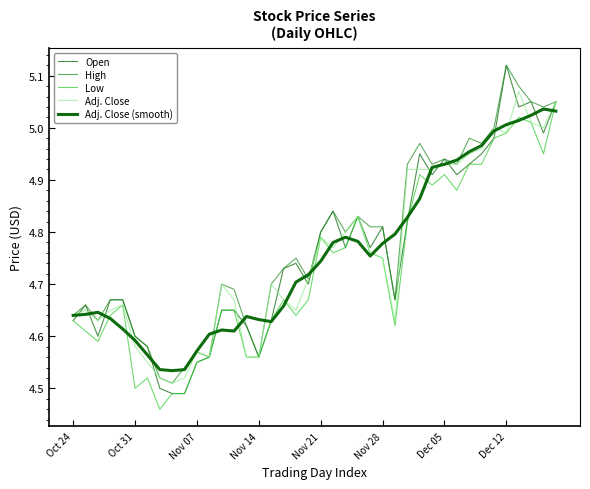

Does the chart have visible grid lines?

No